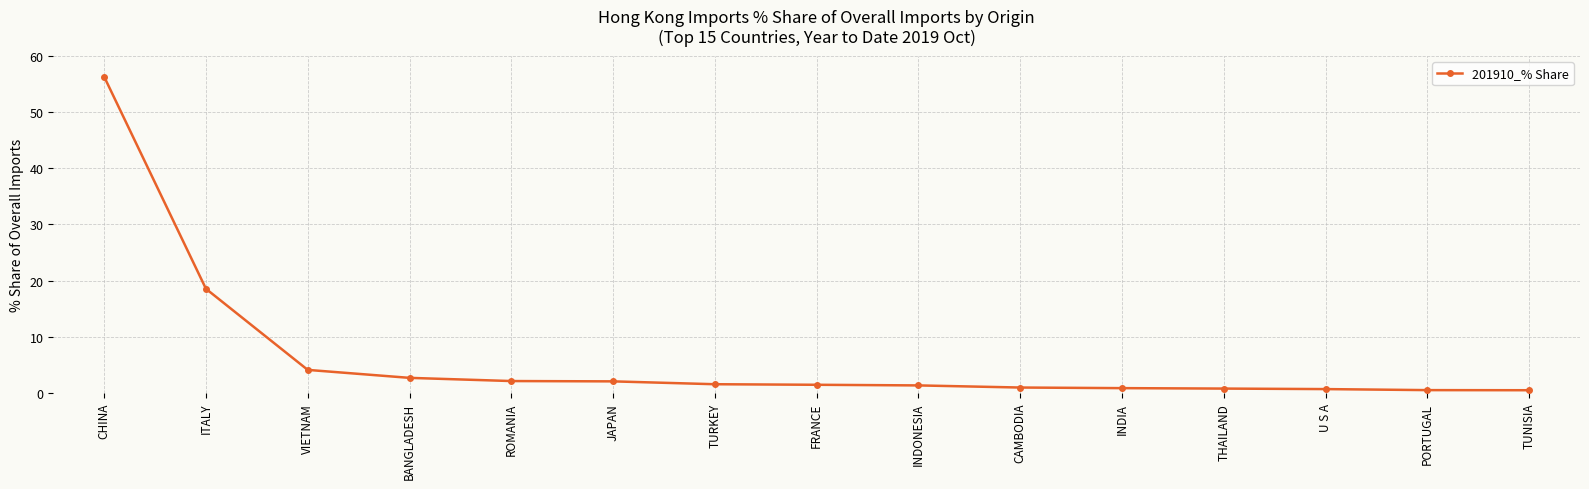

What position from the left is FRANCE?

8